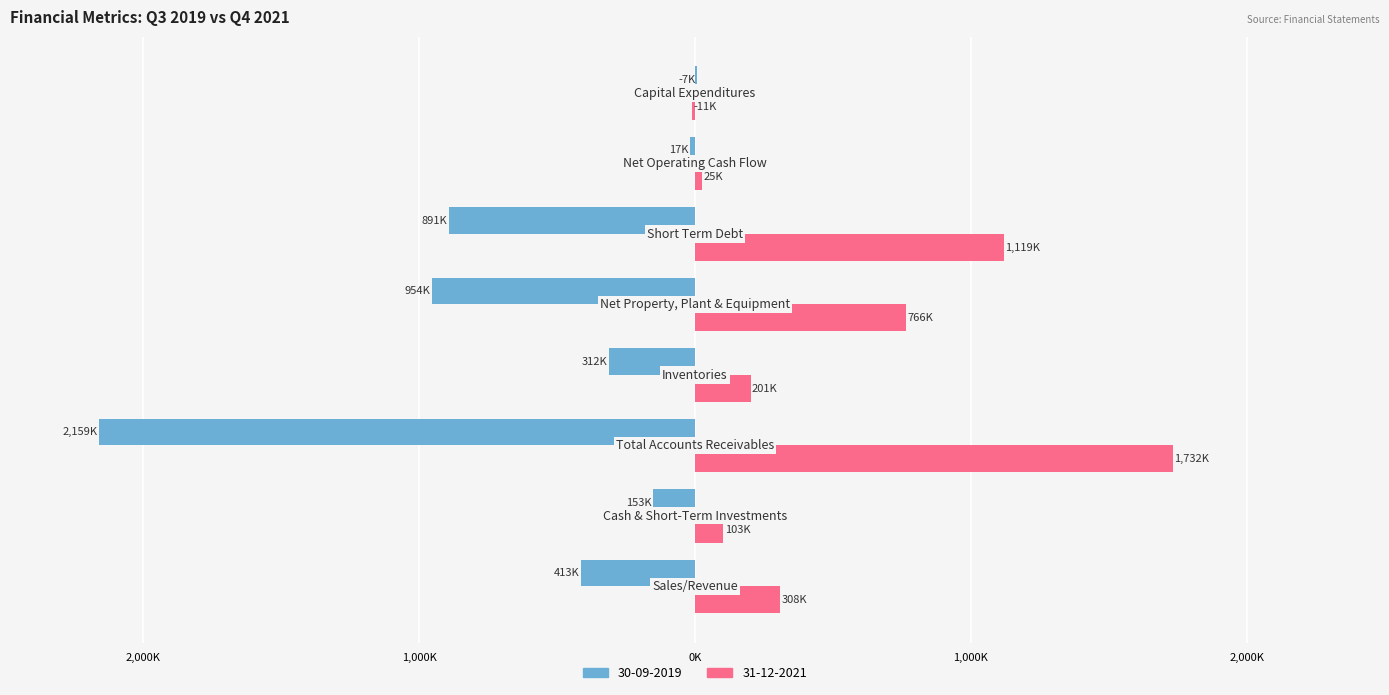

What are all the series names shown in the legend?

30-09-2019, 31-12-2021